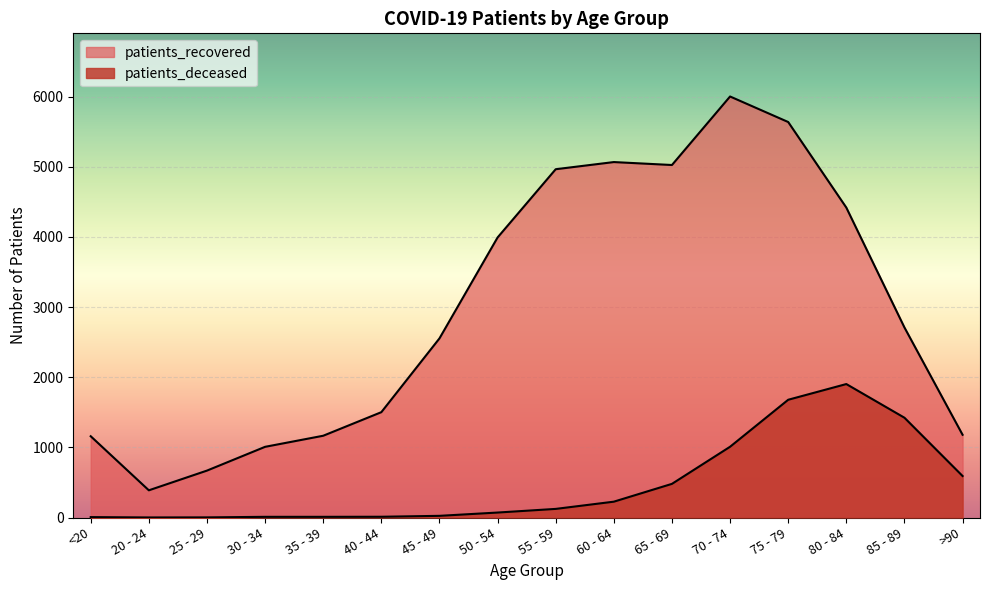

How many lines are shown in the chart?

2